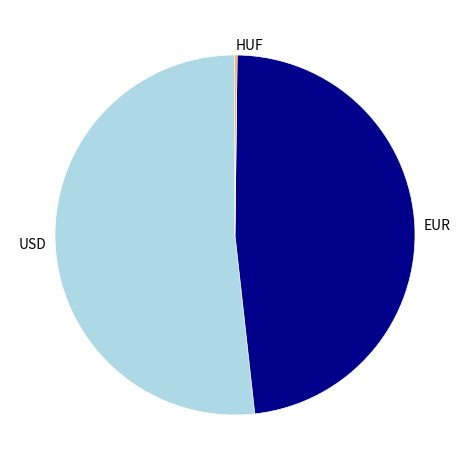

Combined, do EUR and USD account for over 50%?

Yes